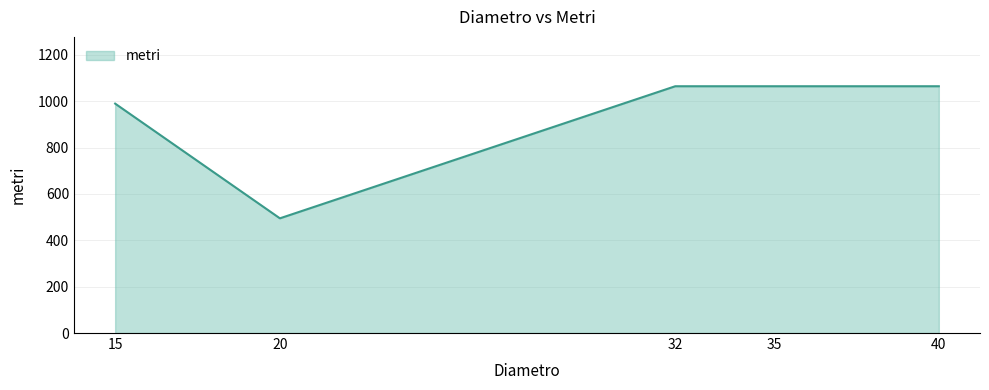

At which category does the data reach its first local valley?

20